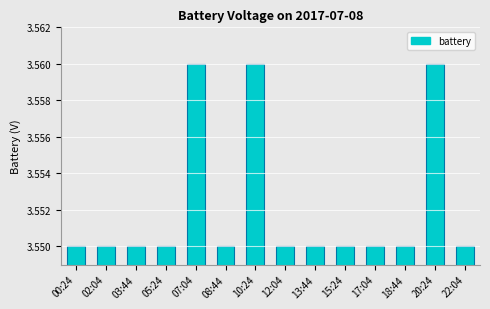

Is it true that the value at 02:04 is 1.9?

False